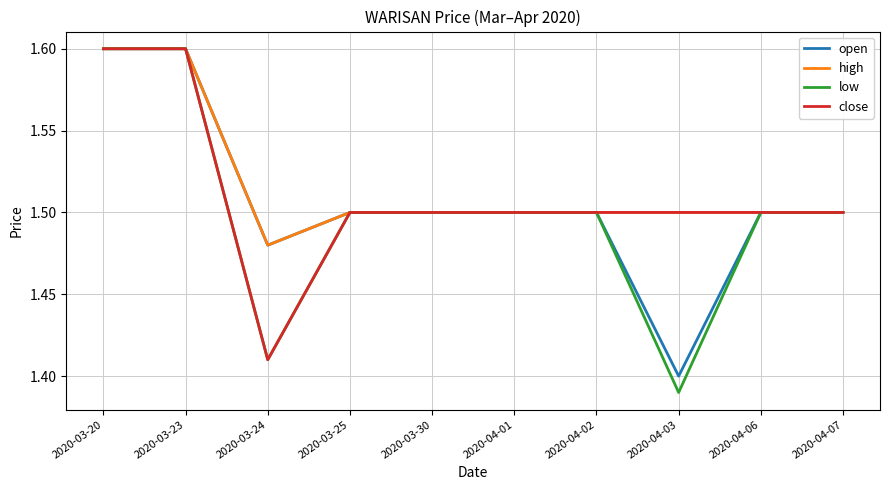

Is the value of high at 2020-04-02 greater than the value of close at 2020-03-20?

No